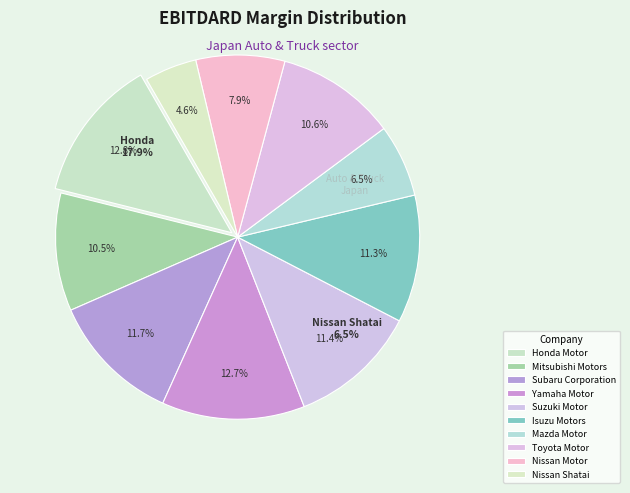

Rank the categories by value from lowest to highest.

Nissan Shatai, Mazda Motor, Nissan Motor, Mitsubishi Motors, Toyota Motor, Isuzu Motors, Suzuki Motor, Subaru Corporation, Yamaha Motor, Honda Motor